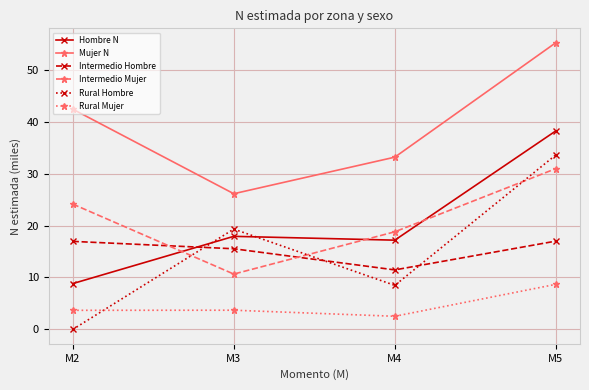

What is the difference between the Rural Hombre values at M5 and M2?

33.6